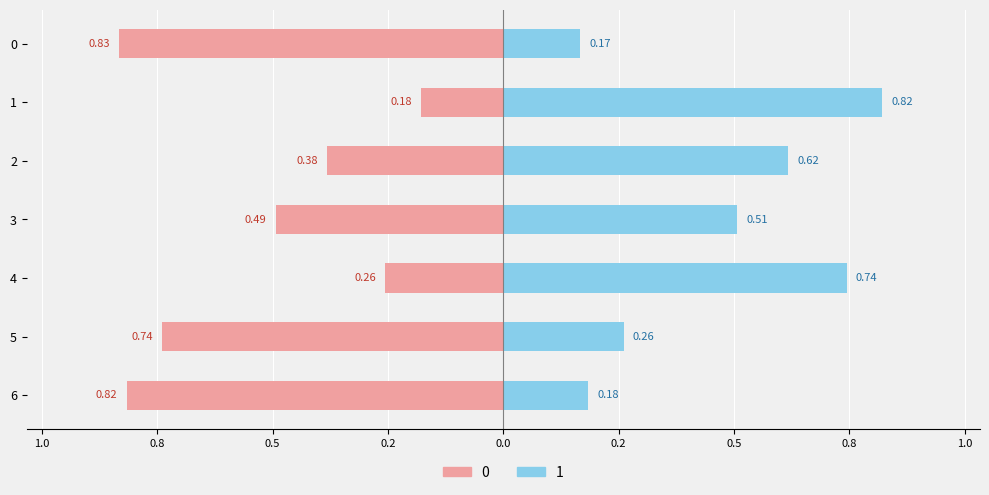

What is the value of the 0 bar at the 2nd from the left?

-0.2